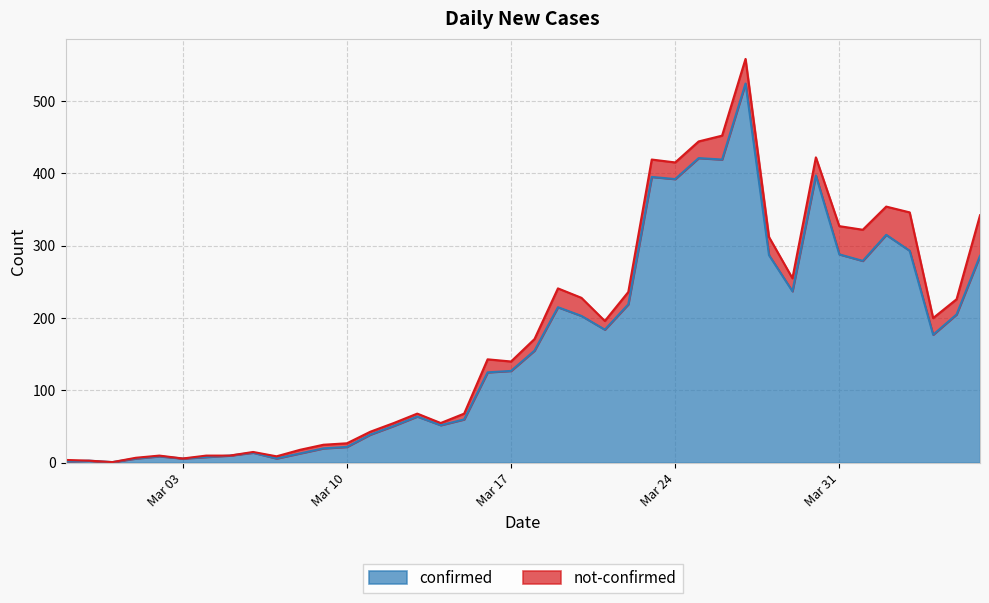

How many categories are shown in the chart?

40